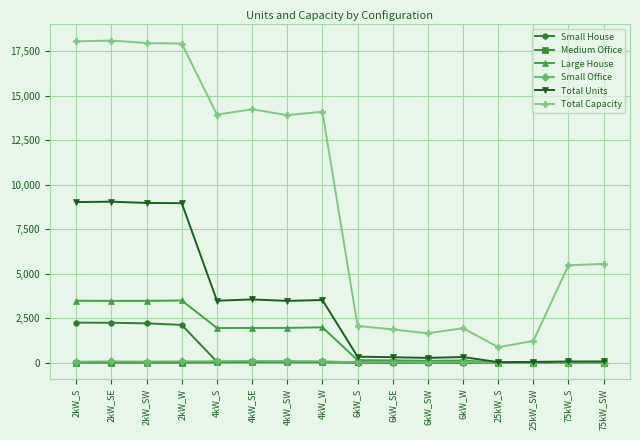

What is the label of the 10th point from the left?

6kW_SE